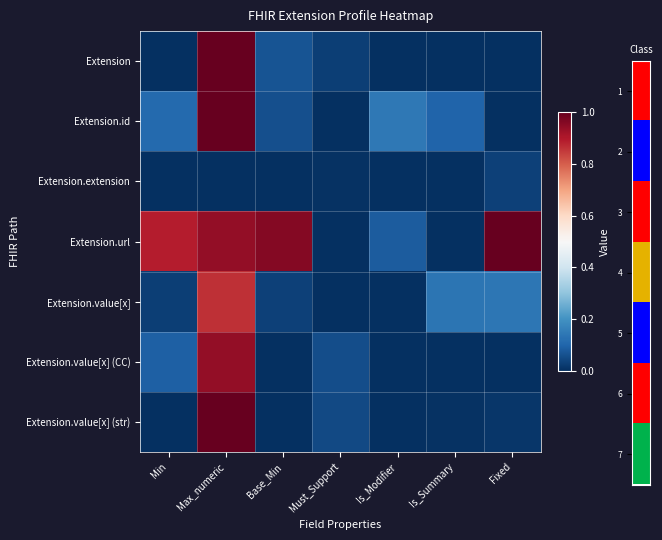

Which category has the highest value across all series?

Max_numeric